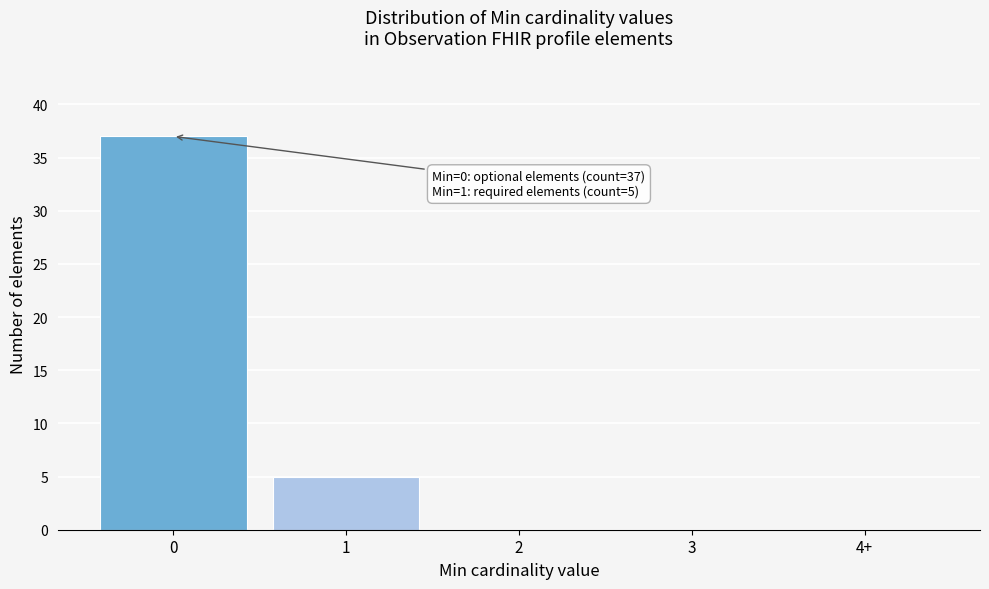

Reading left to right, extract all data points from this chart.

0=37	1=5	2=0	3=0	4+=0